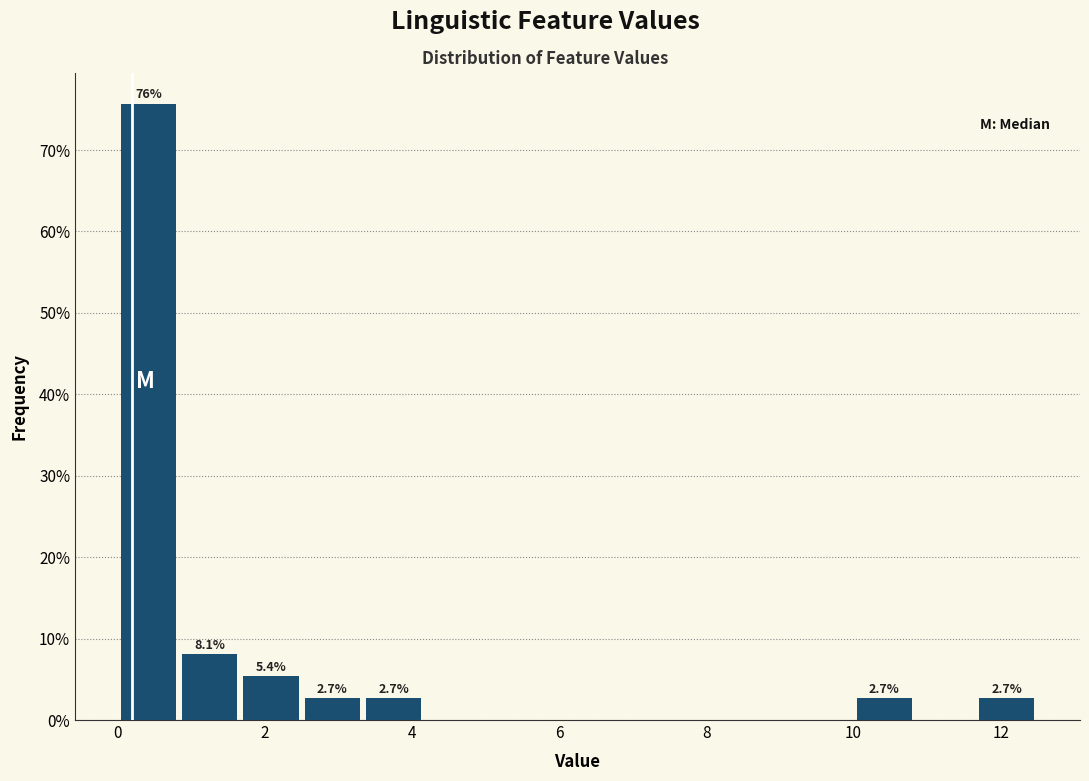

Which range on the x-axis has the tallest bar?

0.0 to 0.8